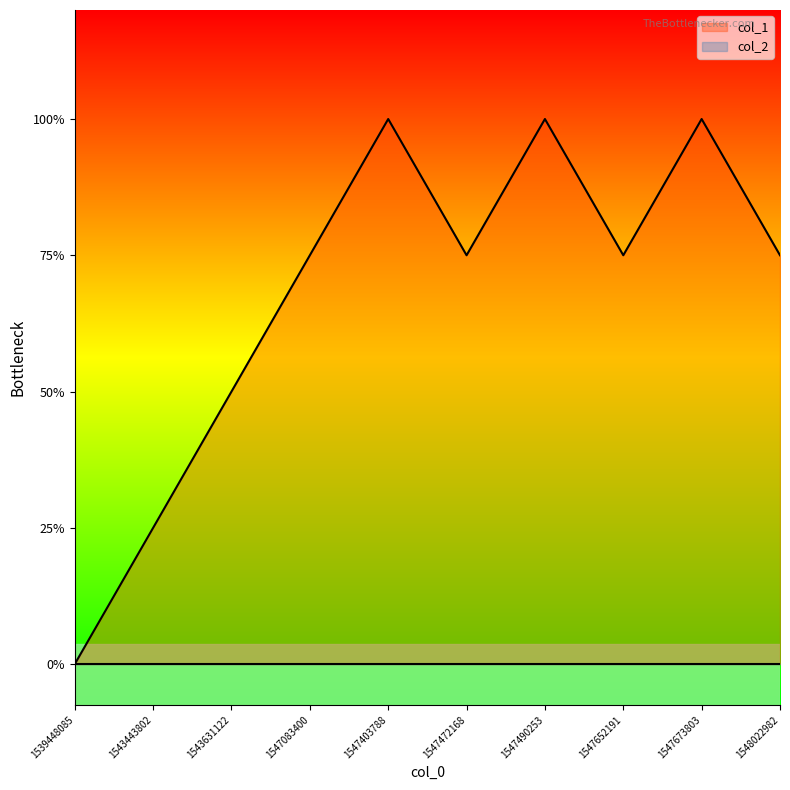

List the labels in order of value, smallest first.

1539448085, 1543443802, 1543631122, 1547083400, 1547472168, 1547652191, 1548022982, 1547403788, 1547490253, 1547673803